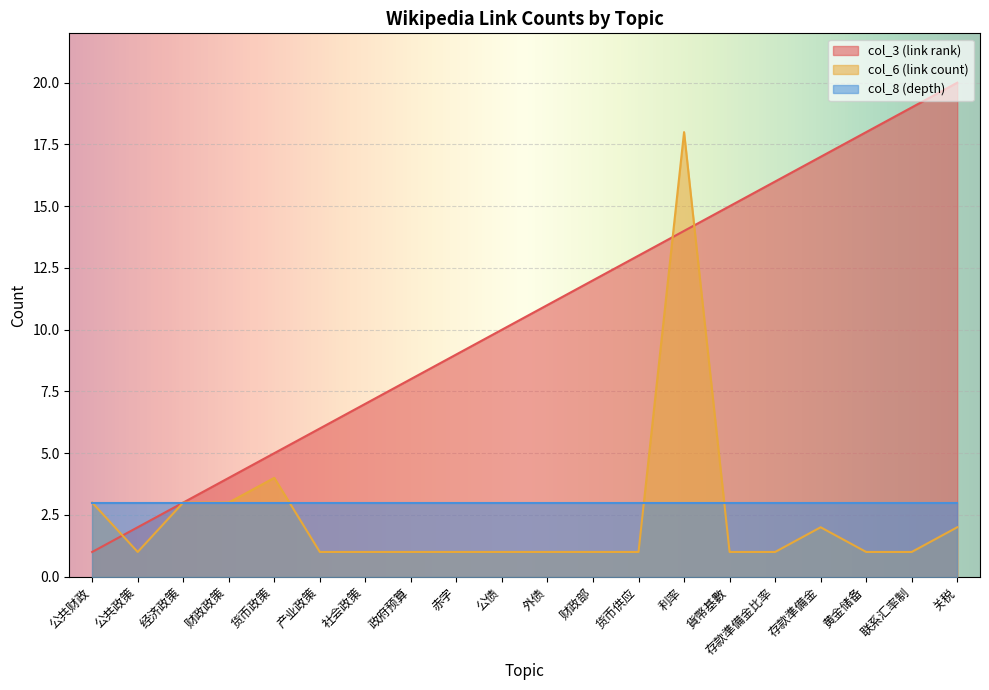

True or false: col_6 and col_3 cross at least once.

True